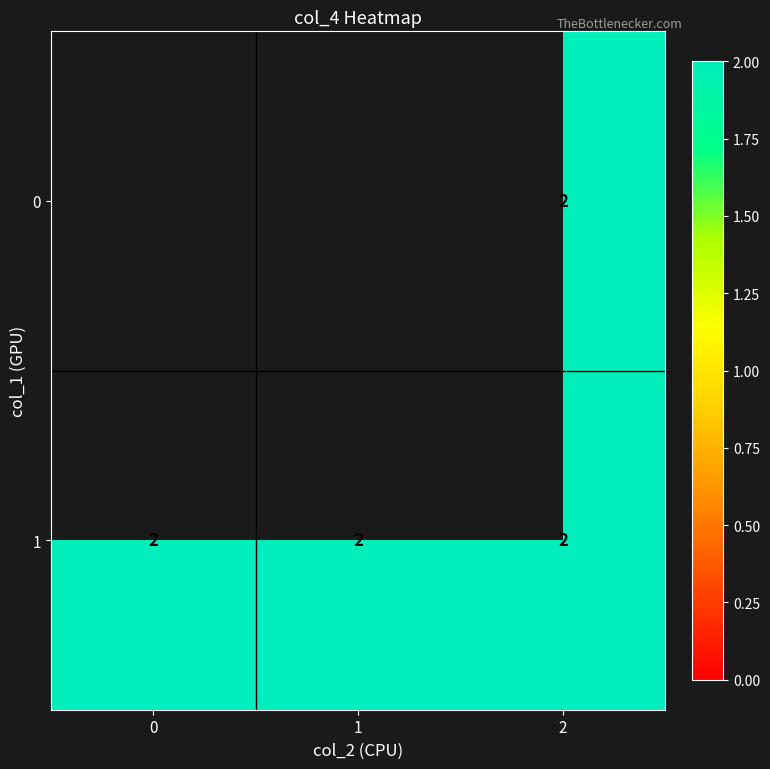

What is the sum of the 1 values at 1 and 2?

4.0